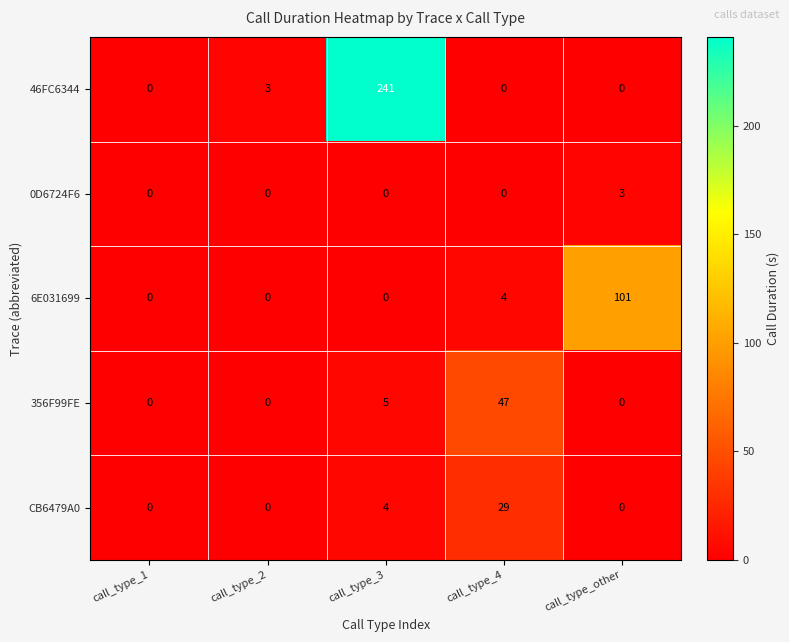

What is the total value across all series at call_type_2?

3